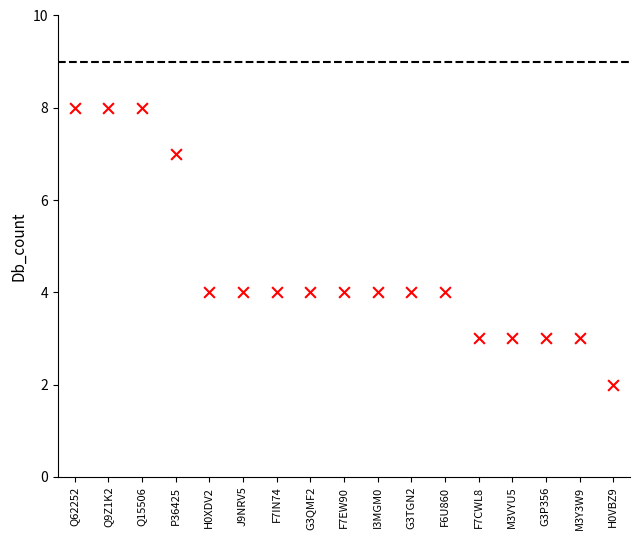

What is the range of Y values (max minus min)?

6